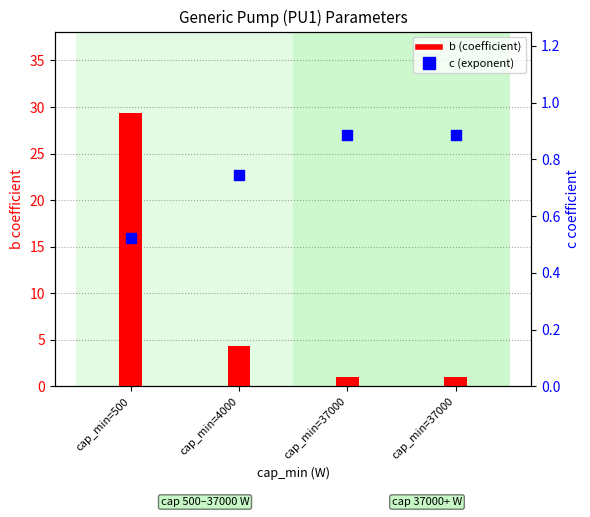

What are all the series names shown in the legend?

b, c